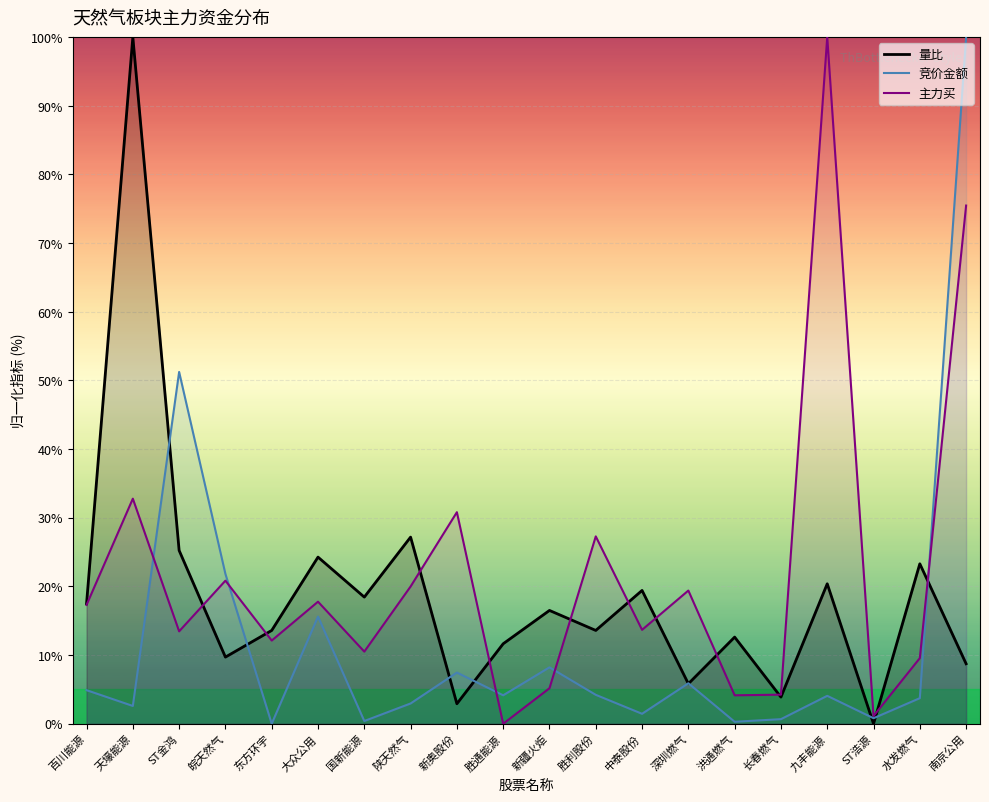

Which category has the highest value in the 竞价金额 series?

南京公用